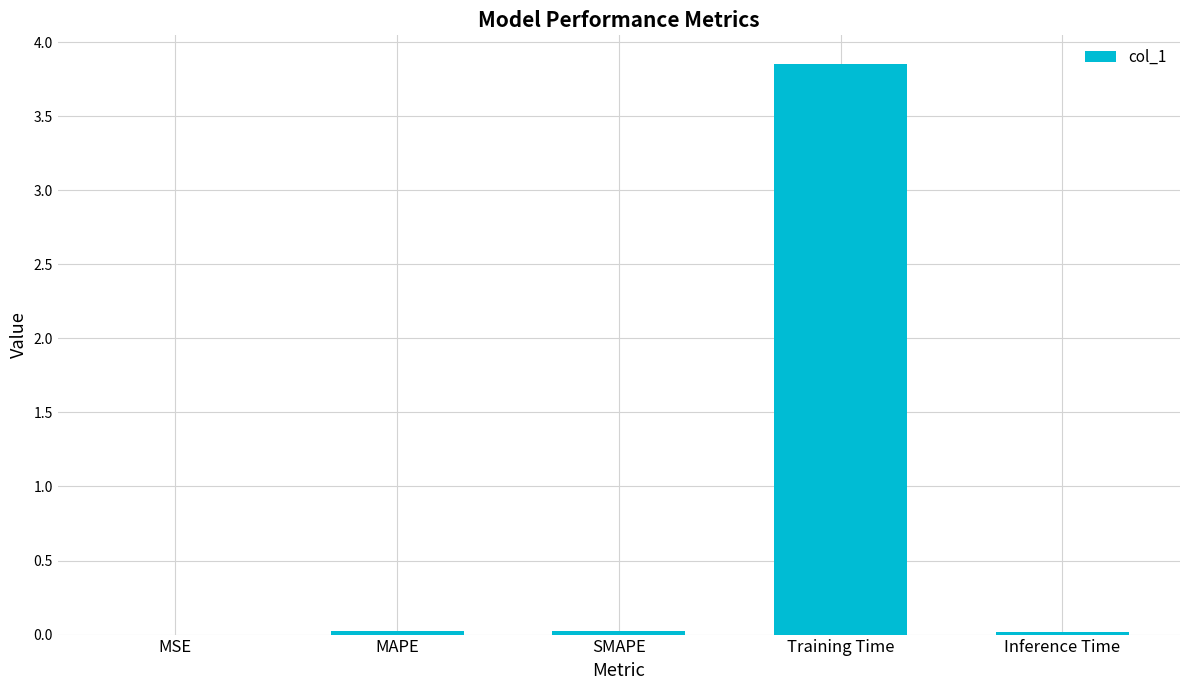

At which category does the chart reach its peak across all series?

Training Time